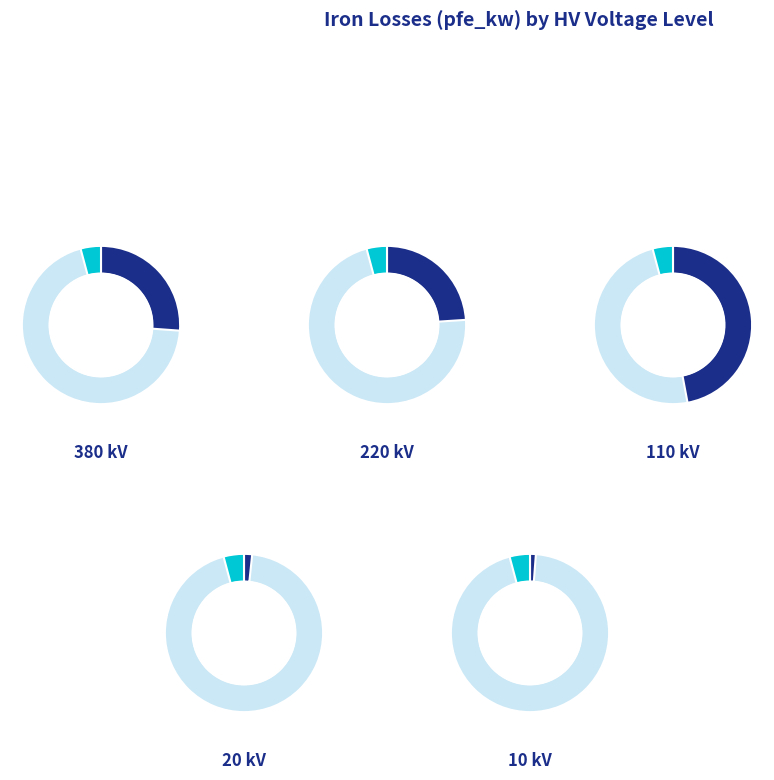

What percentage is NOT represented by 63 MVA 110/20 kV?

90.4%